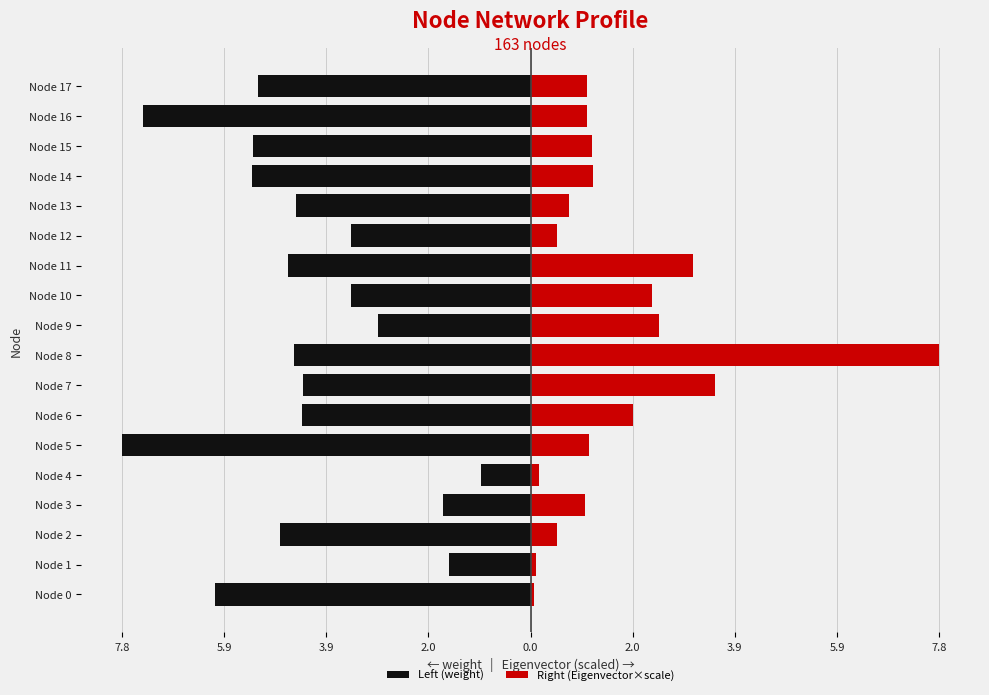

What is the total value across all series at Node 15?

-4.1